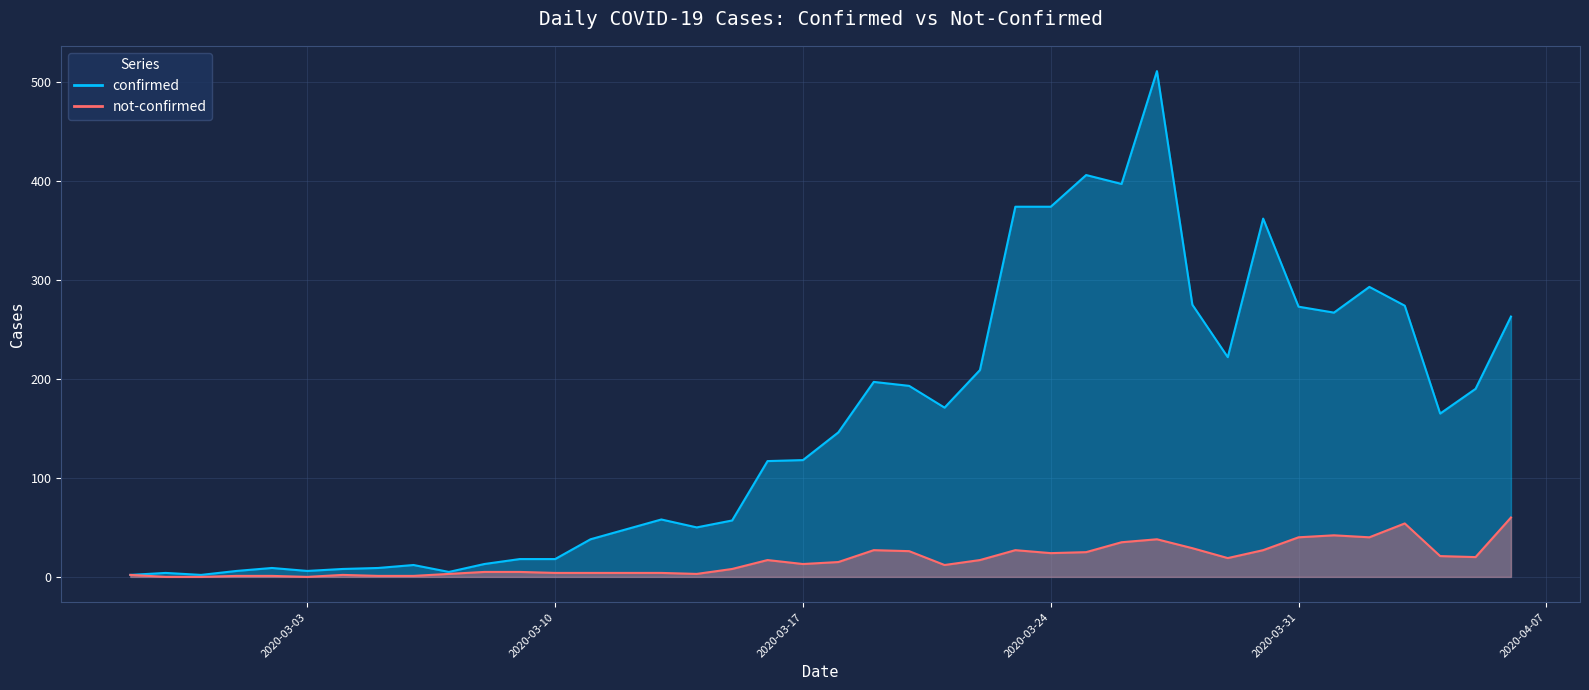

What is the difference between the confirmed values at 2020-03-14 and 2020-03-01?

44